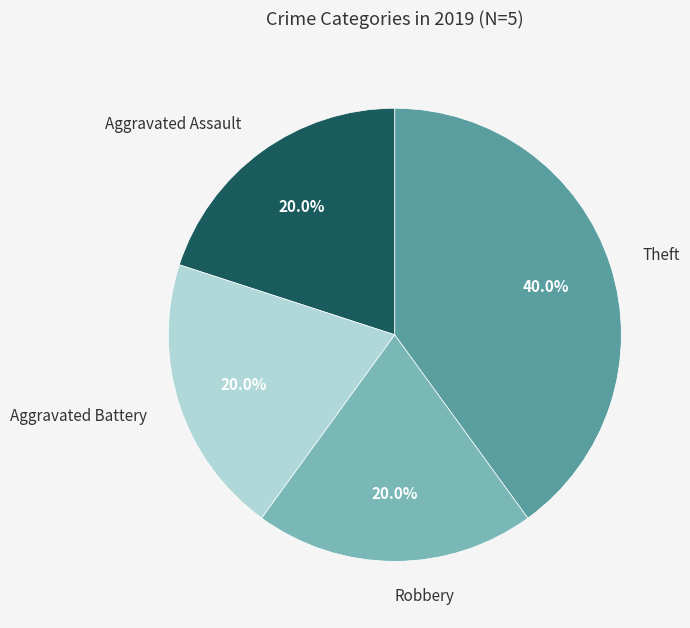

What percentage do Aggravated Battery and Aggravated Assault together represent?

40.0%